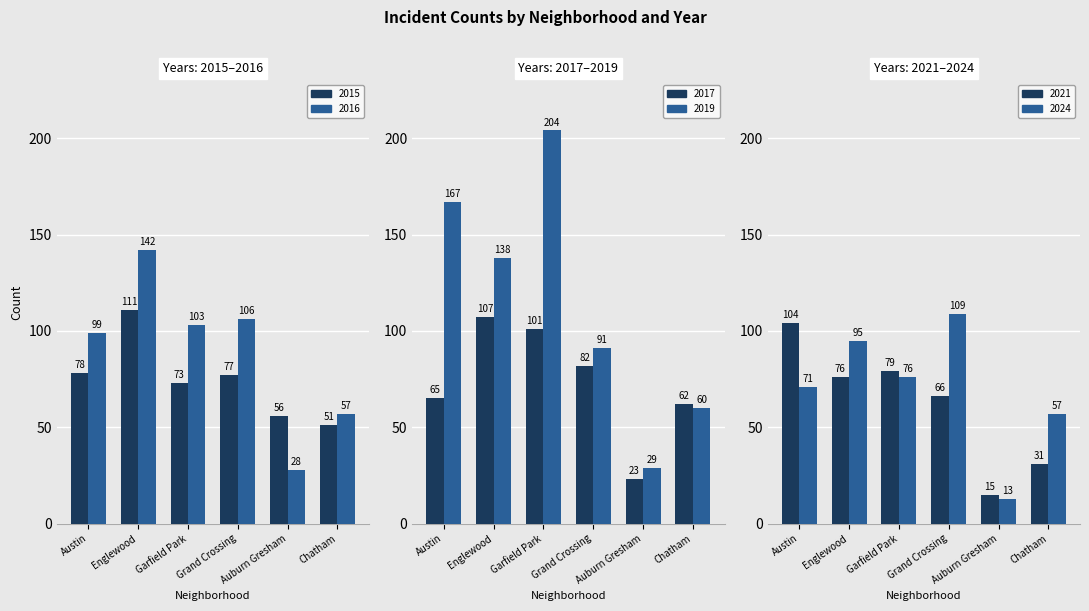

Rank the series at Grand Crossing from highest to lowest value.

2024, 2016, 2019, 2017, 2015, 2021